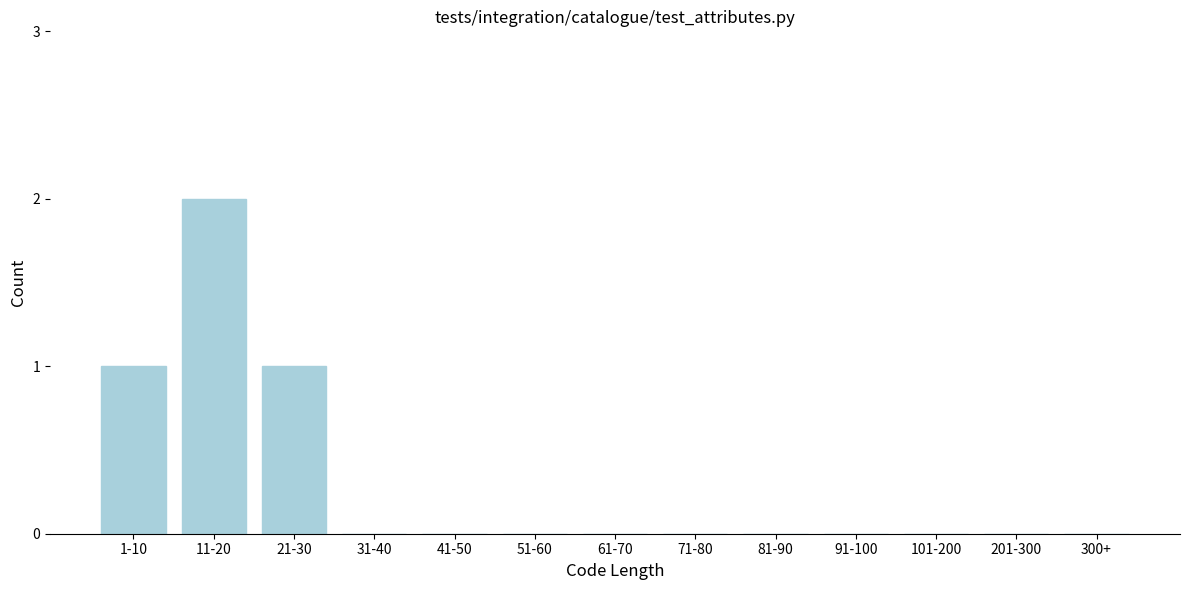

Reading left to right, extract all data points from this chart.

1-10=1	11-20=2	21-30=1	31-40=0	41-50=0	51-60=0	61-70=0	71-80=0	81-90=0	91-100=0	101-200=0	201-300=0	300+=0